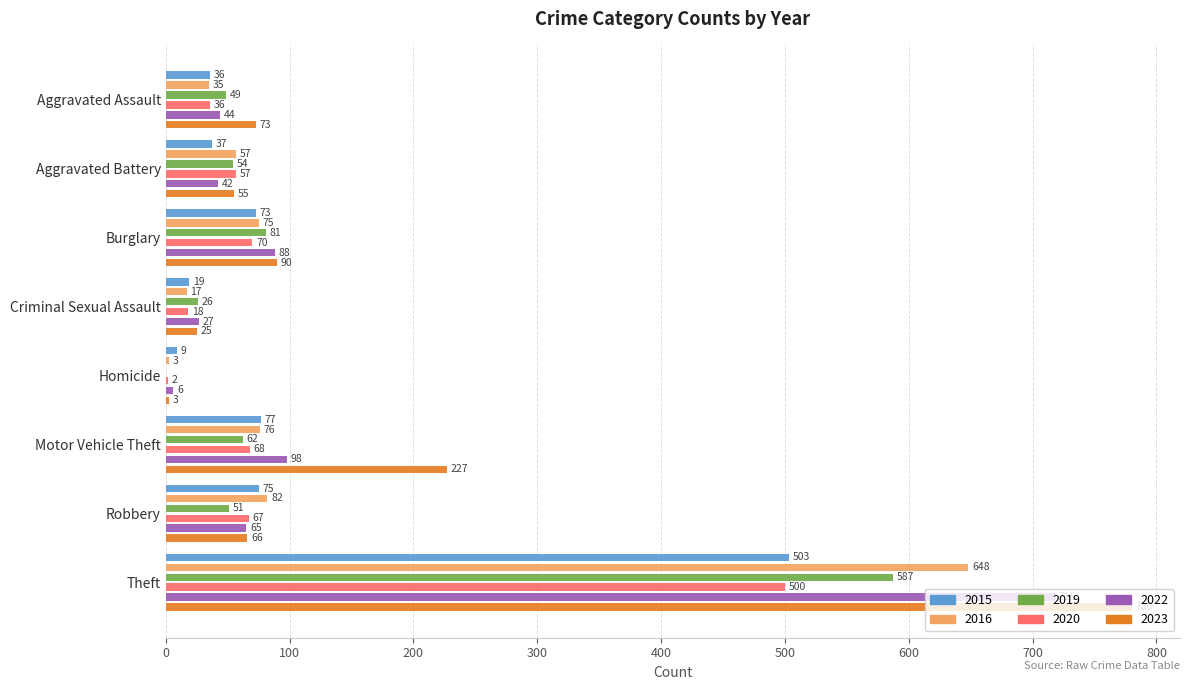

What are all the series names shown in the legend?

2015, 2016, 2019, 2020, 2022, 2023